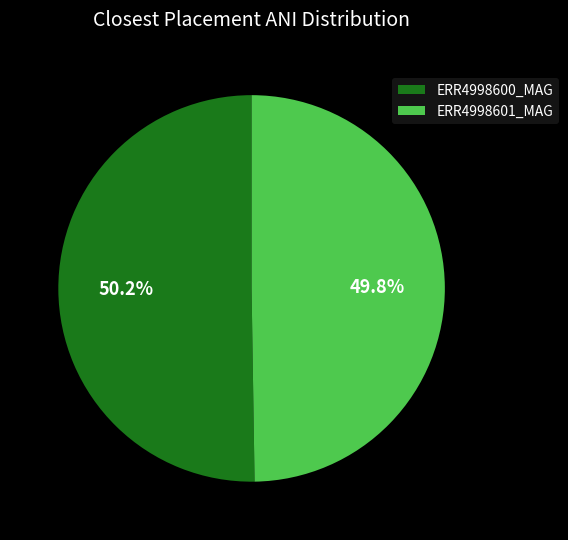

Is there any slice that represents more than half of the pie?

Yes